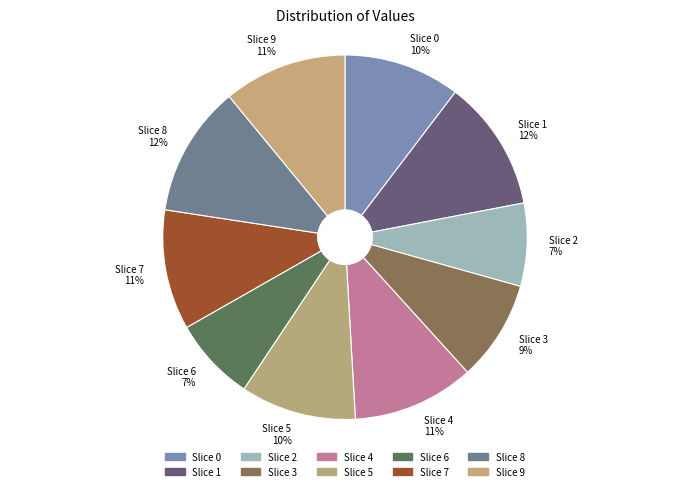

Which slice is the largest?

1